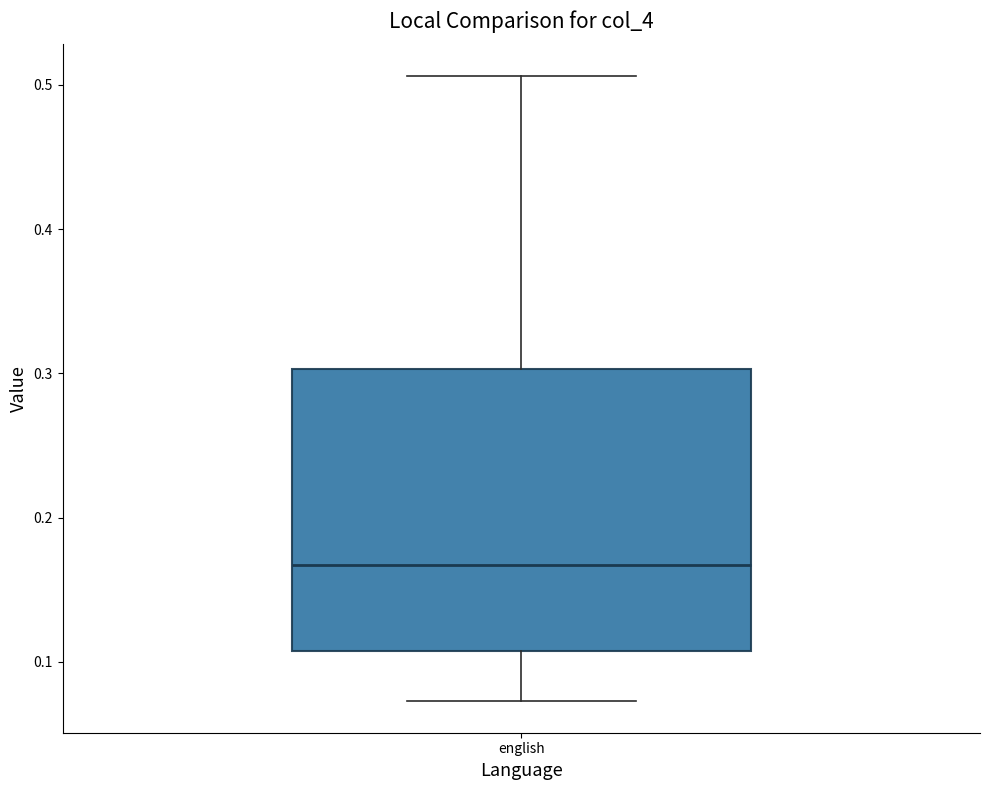

Transcribe this box plot: give where the median line is, the range the box spans, and where the two whiskers end, as read against the y-axis. The values are not printed on the chart, so give them approximately, as read against the axis.

median 0.17, box 0.11 to 0.30, whiskers 0.07 to 0.51